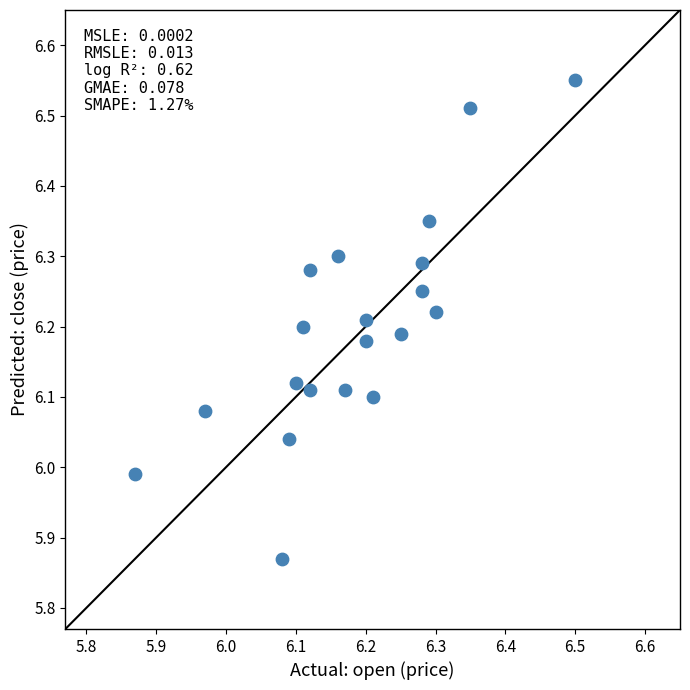

What is the range of X values (max minus min)?

0.6